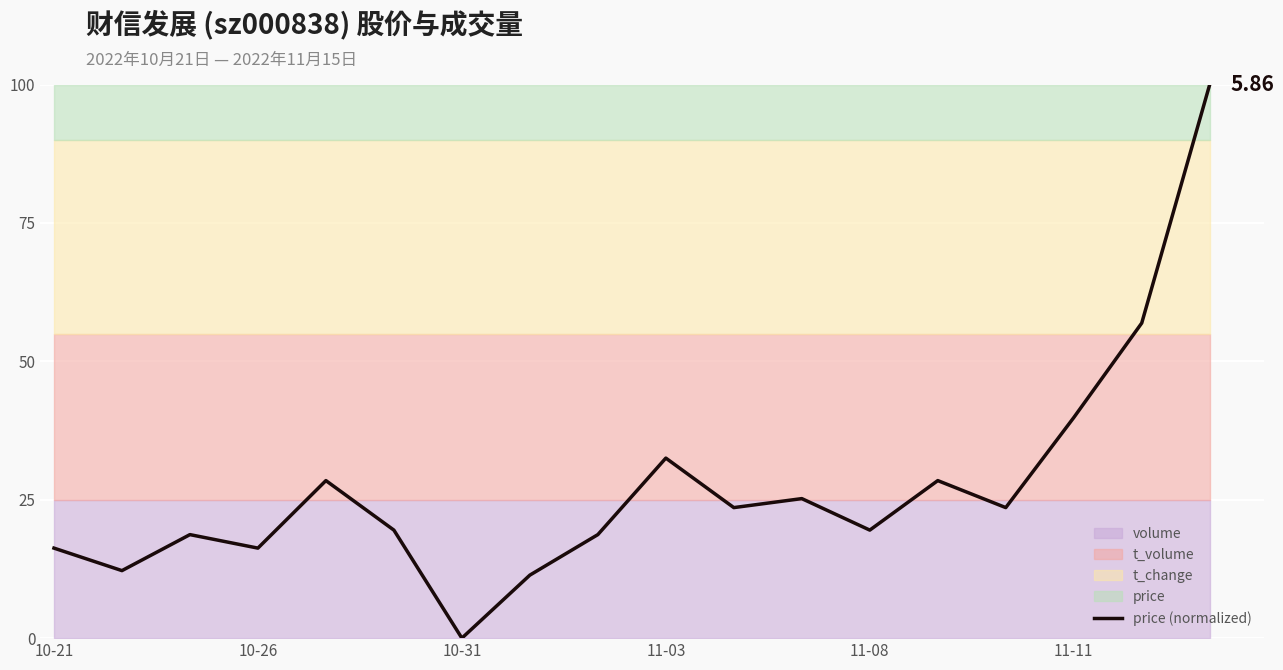

What is the difference between the maximum and minimum values?

100.0